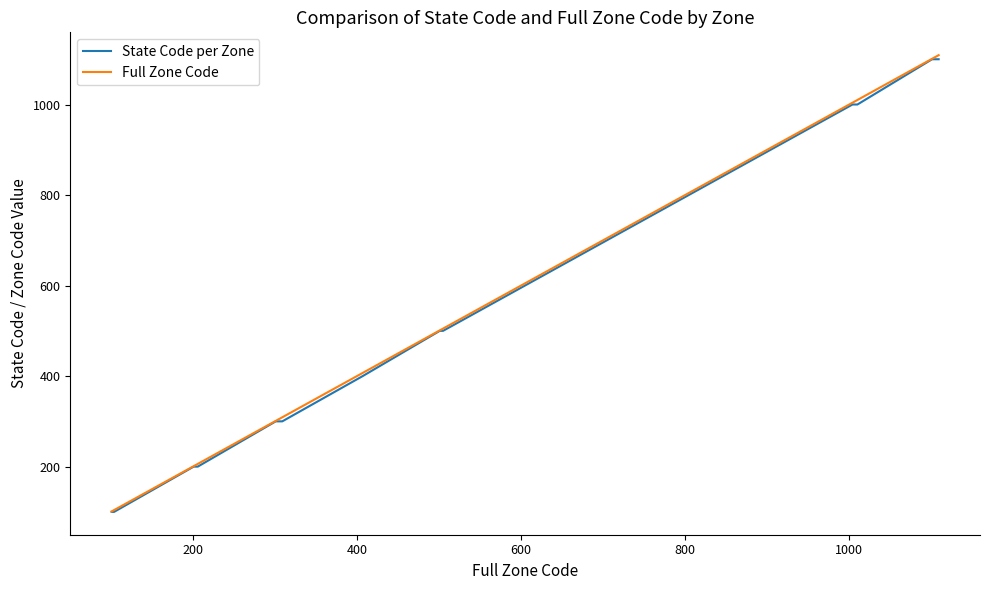

What is the minimum value for Full Zone Code?

101